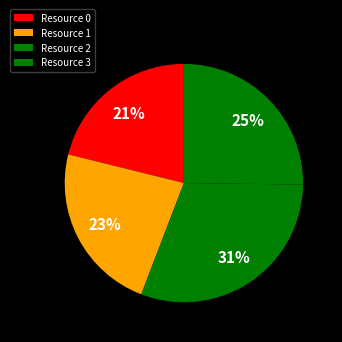

Count the number of slices in the pie.

4